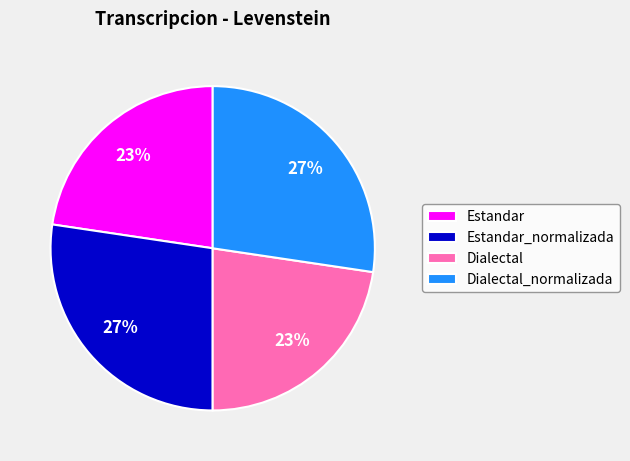

Is it true that Dialectal is 38% of the pie?

False